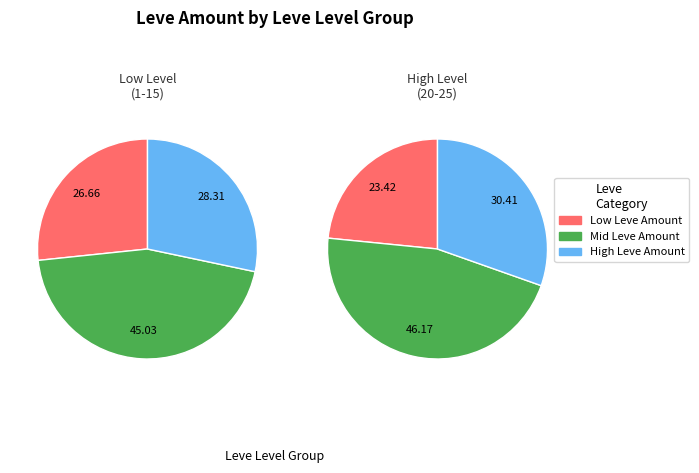

To the nearest percent, what percentage of the pie is 25?

11%